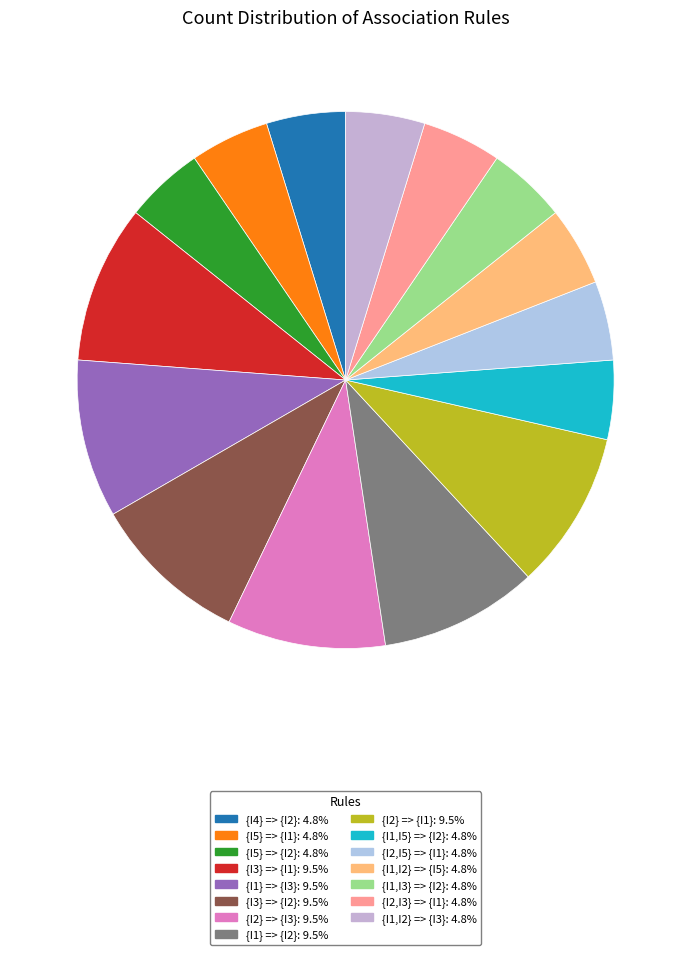

Count the number of slices in the pie.

15